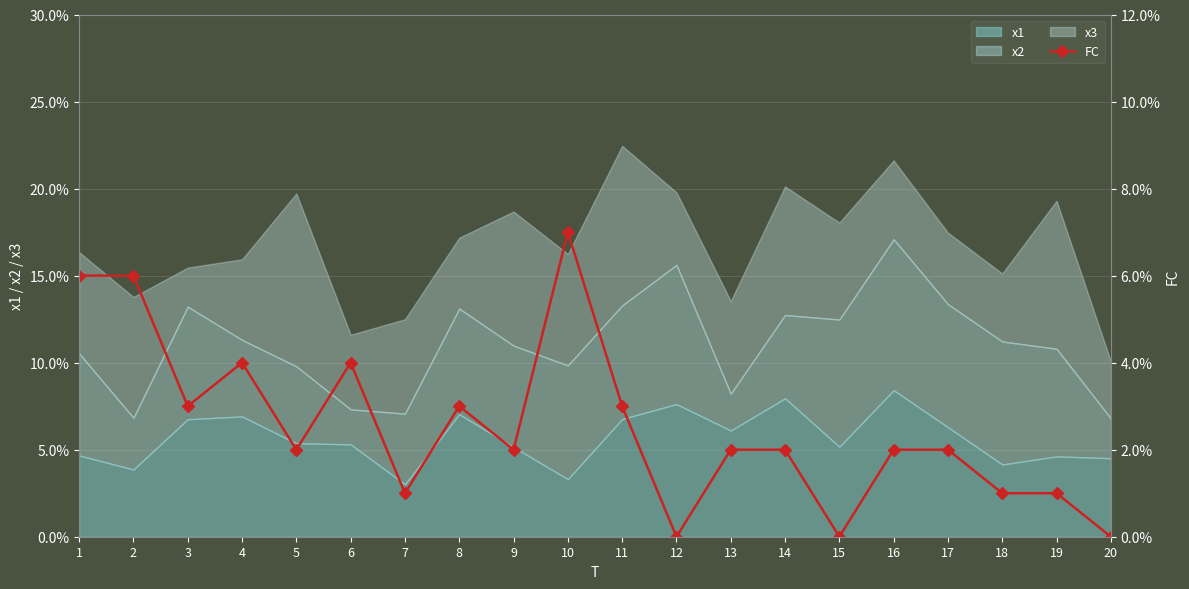

What is the value of the 18th point from the left?

1